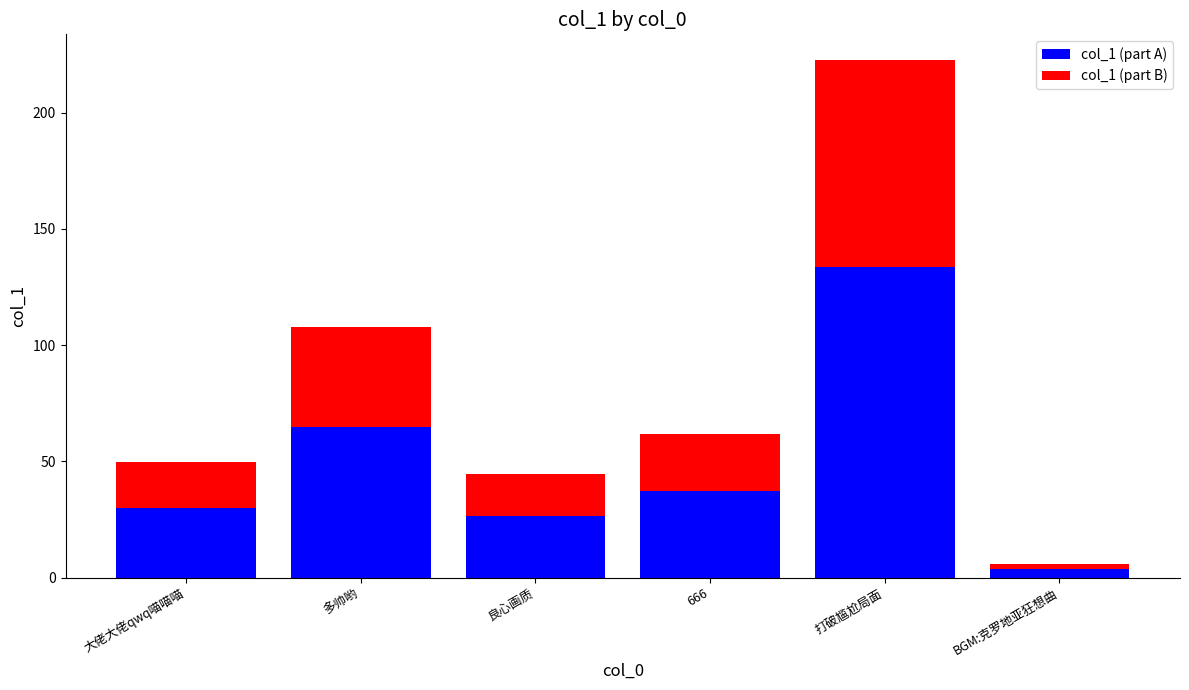

The col_1 (part A) series shows 29.9 at 大佬大佬qwq喵喵喵. True or false?

True